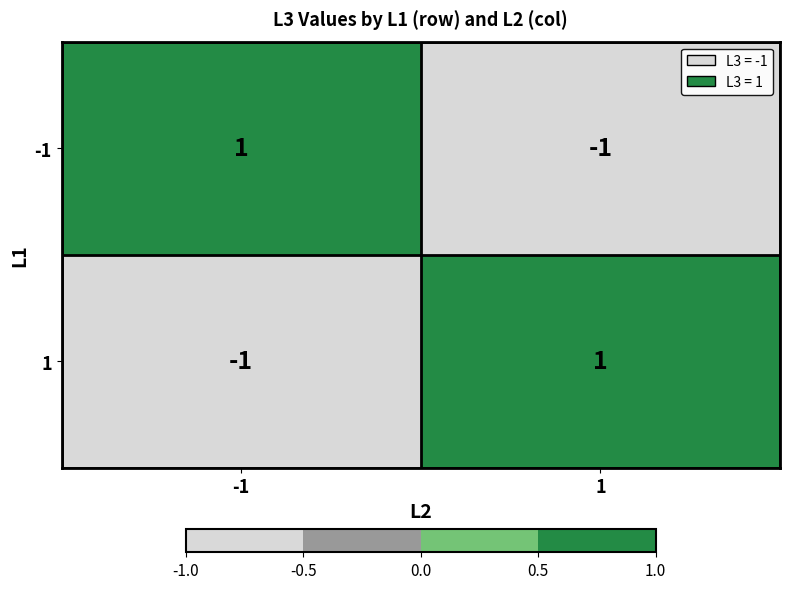

Is the value of 1 at 1 greater than the value of -1 at 1?

Yes